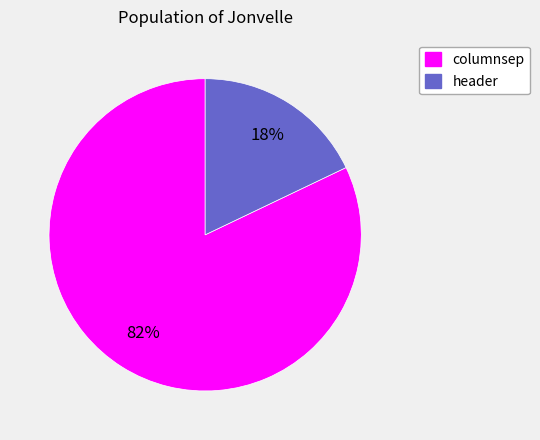

Which slice represents more than half of the pie?

columnsep